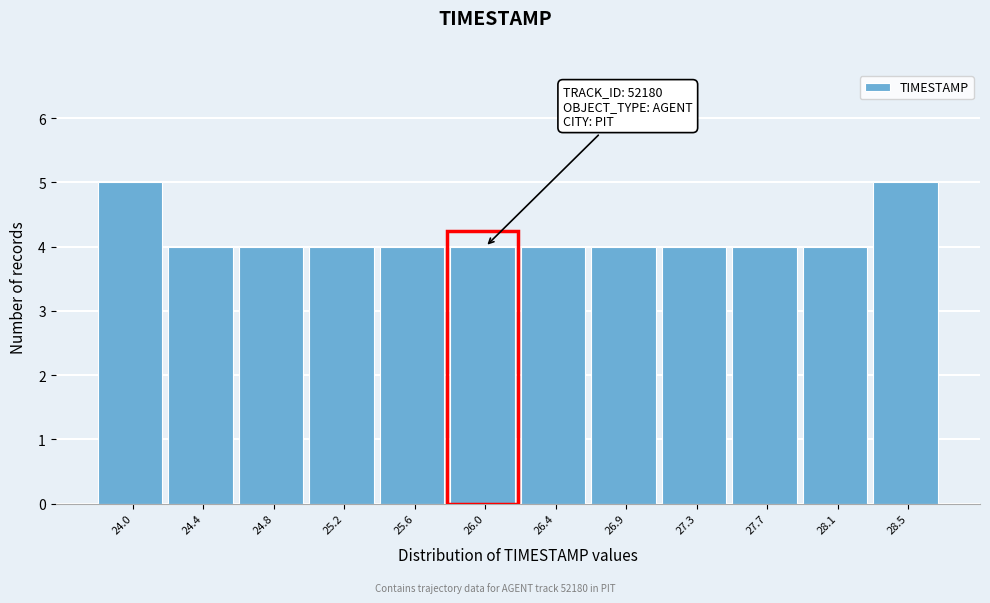

Reading left to right, transcribe all the data shown in this chart.

5	4	4	4	4	4	4	4	4	4	4	5